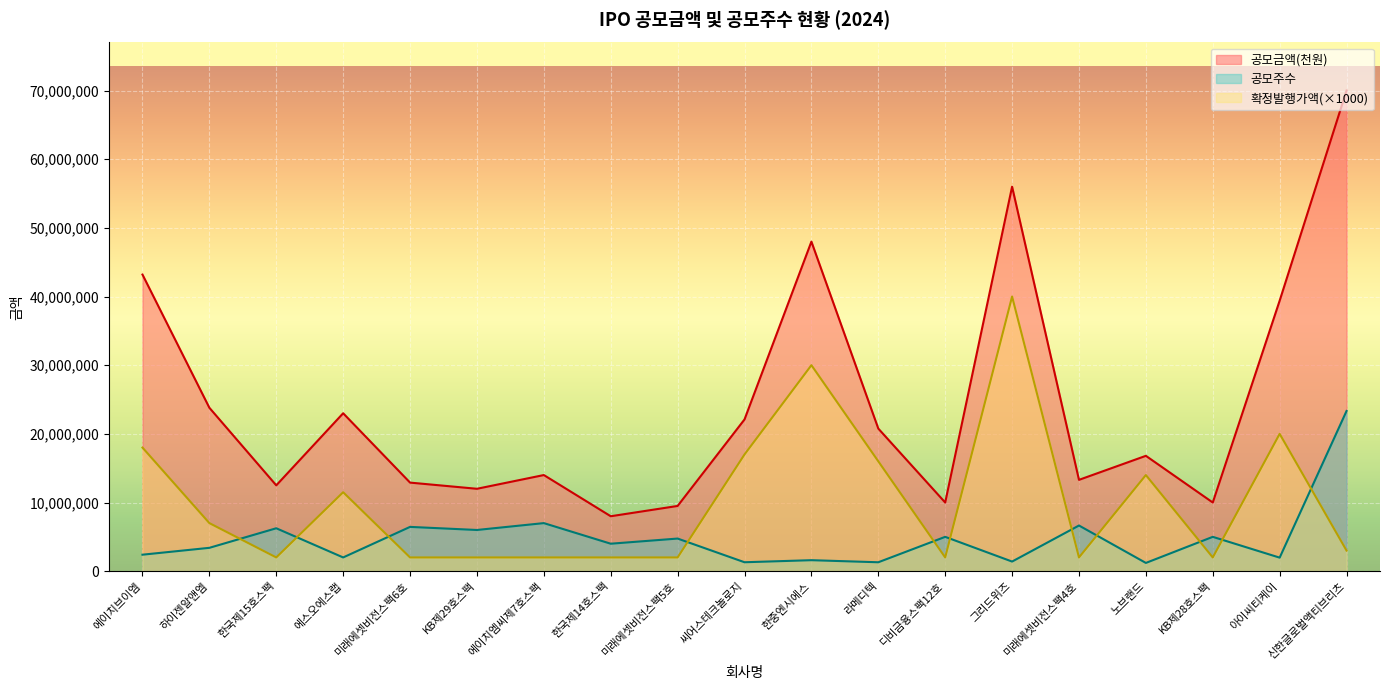

What is the label of the 12th point from the left?

라메디텍